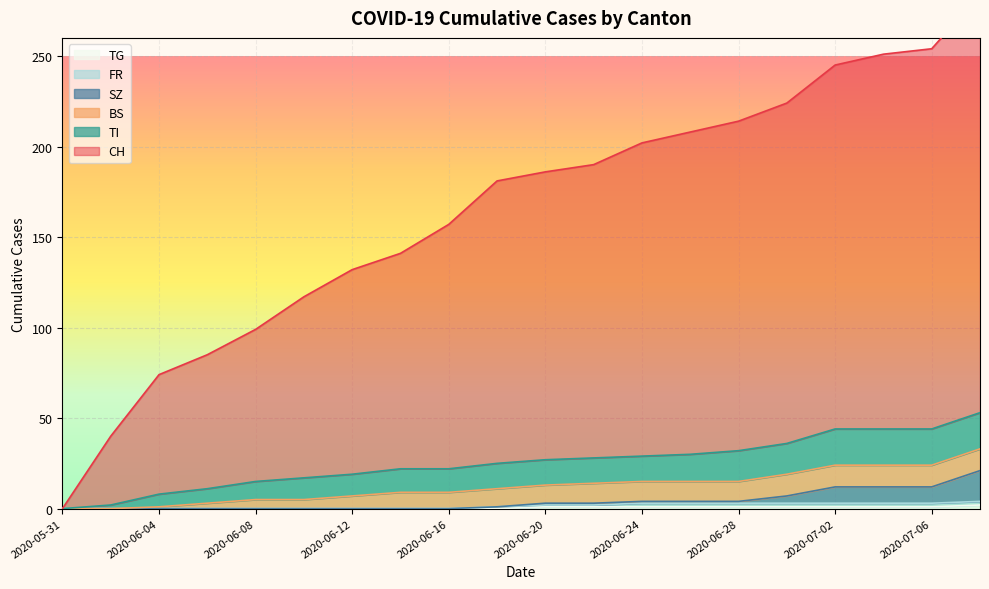

True or false: CH has a value of 40 at 2020-06-02.

True